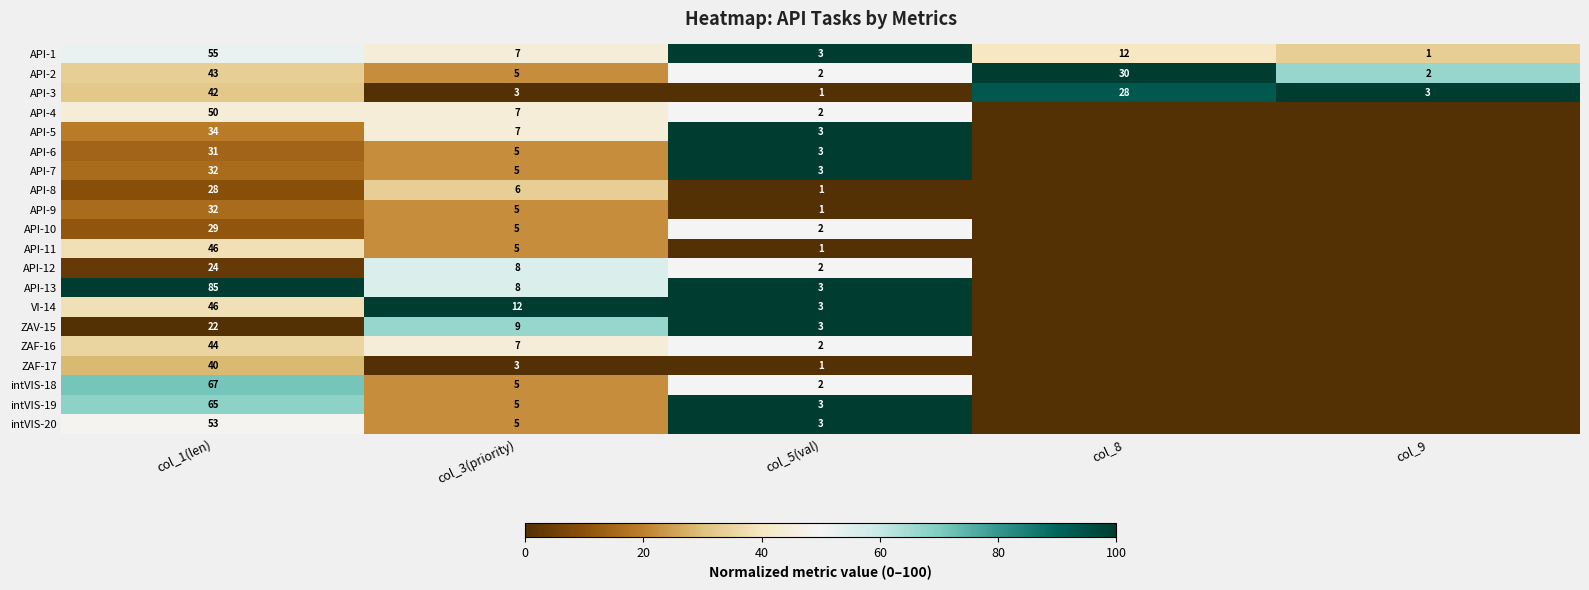

What is the difference between the maximum and minimum values in the API-1 series?

54